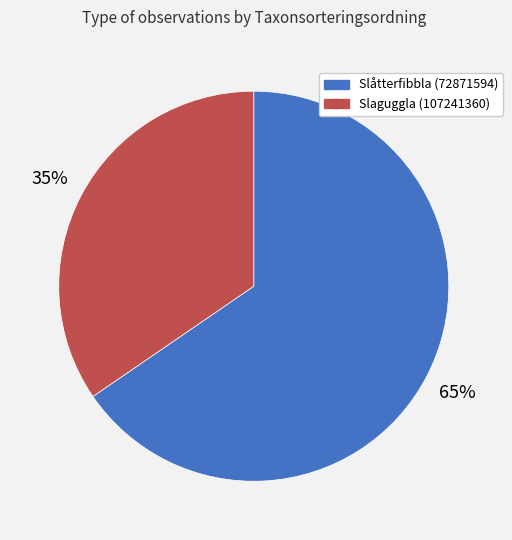

What percentage is the Slaguggla (107241360) slice, to the nearest percent?

35%